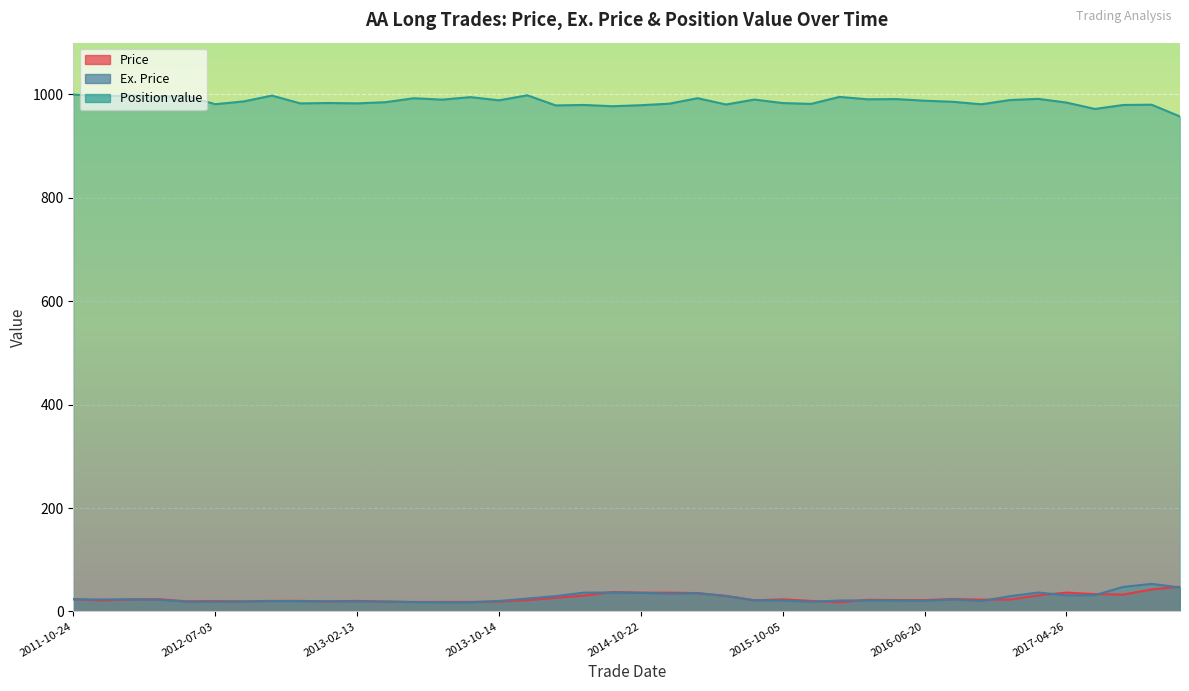

What is the difference between the highest and lowest values at 2015-04-09?

950.7